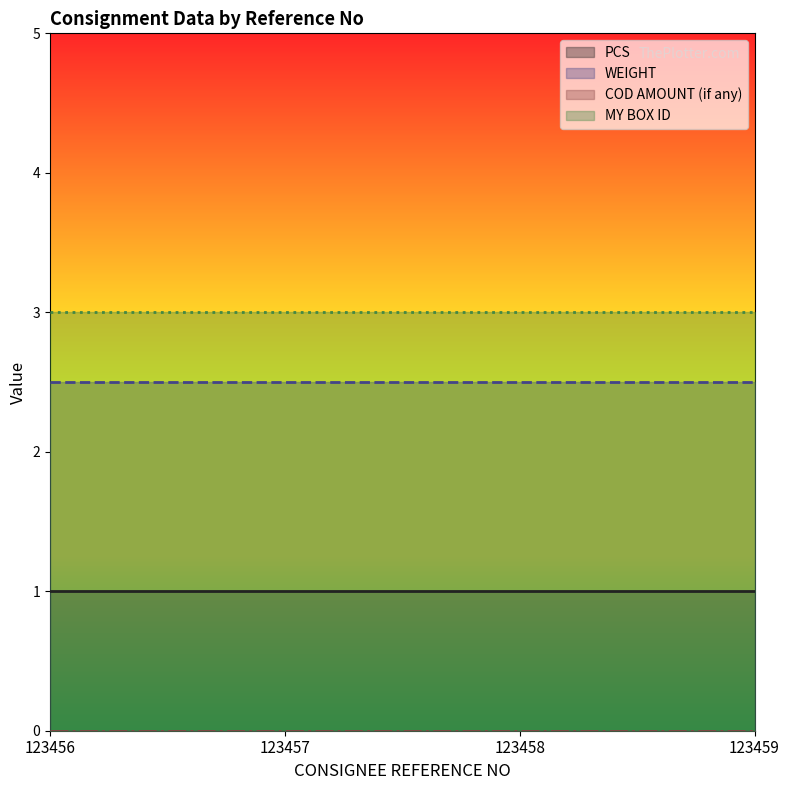

What are all the series names shown in the legend?

PCS, WEIGHT, COD AMOUNT (if any), MY BOX ID